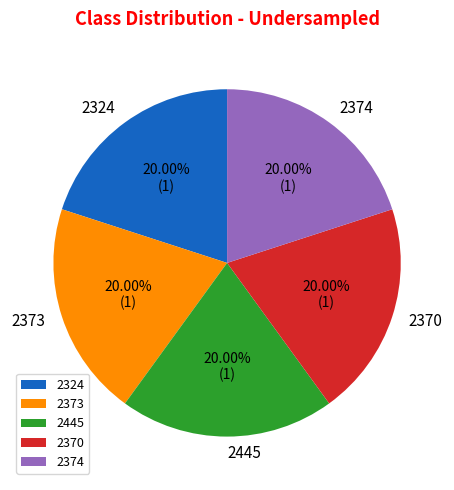

Is the sum of 2373 and 2374 greater than half?

No